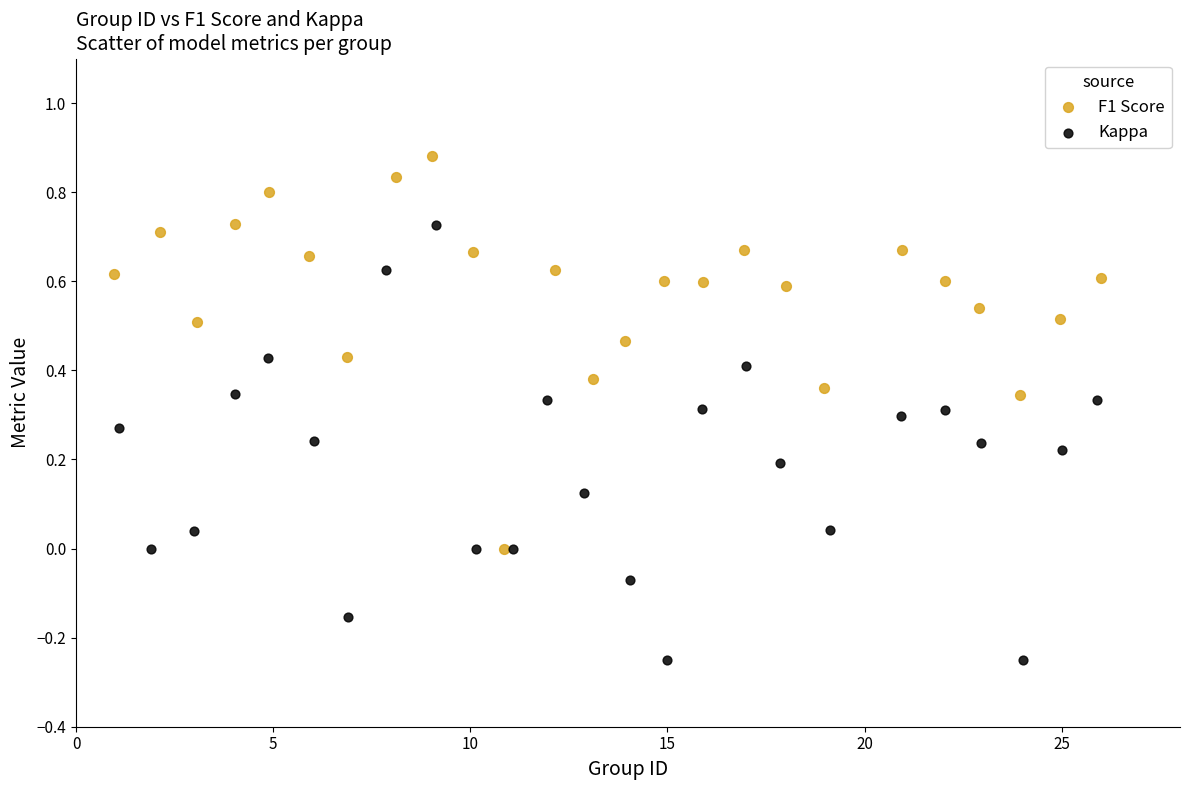

Which series contains the lowest Y value?

Kappa